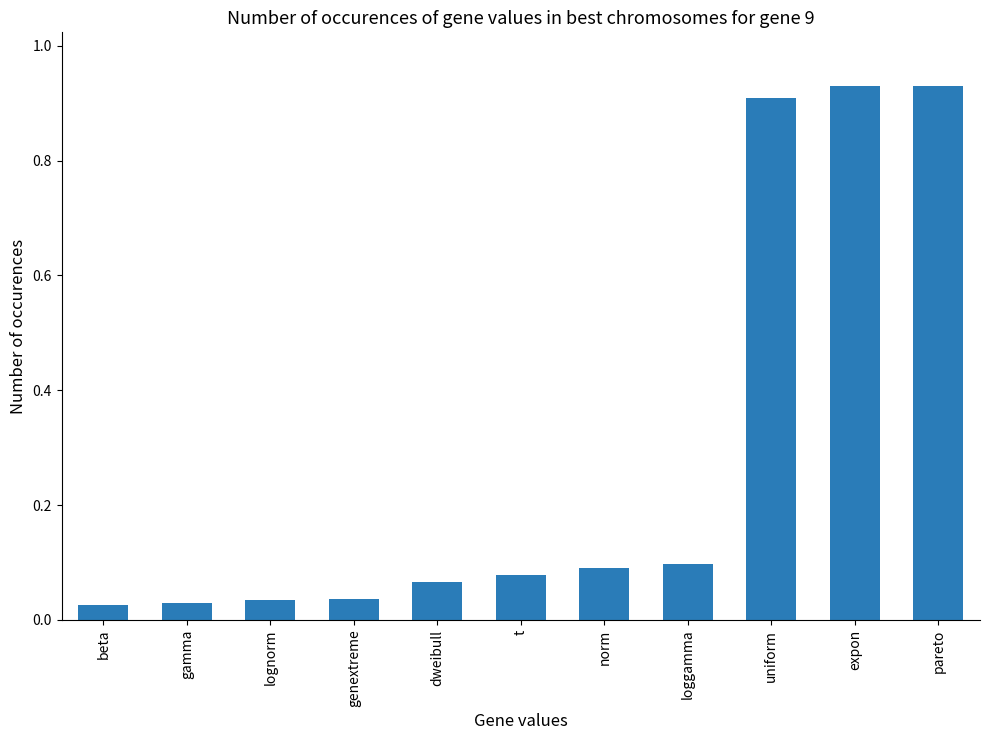

What is the sum of all values?

3.2